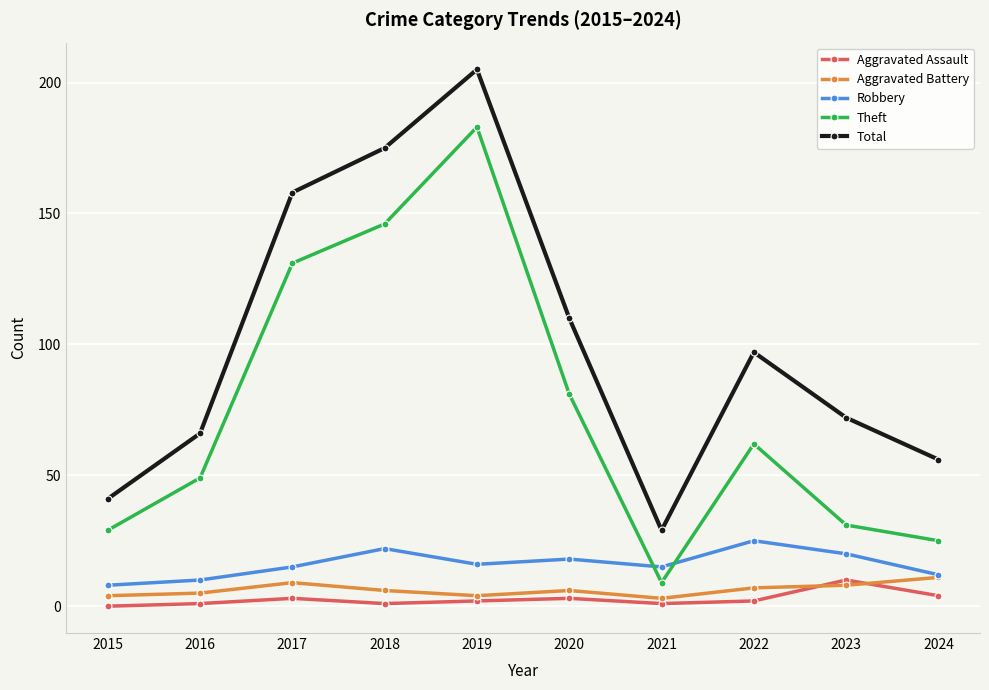

At how many categories does at least one series exceed 137?

3